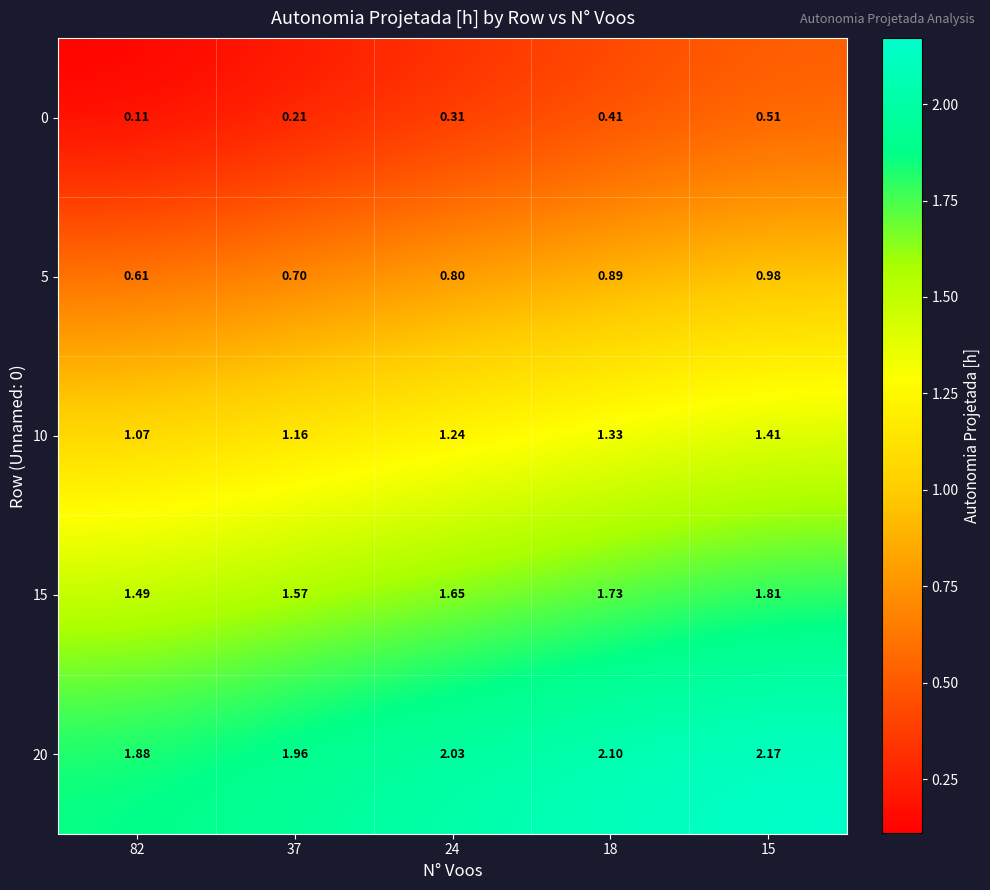

Is the value of 15 at 18 greater than the value of 0 at 15?

Yes